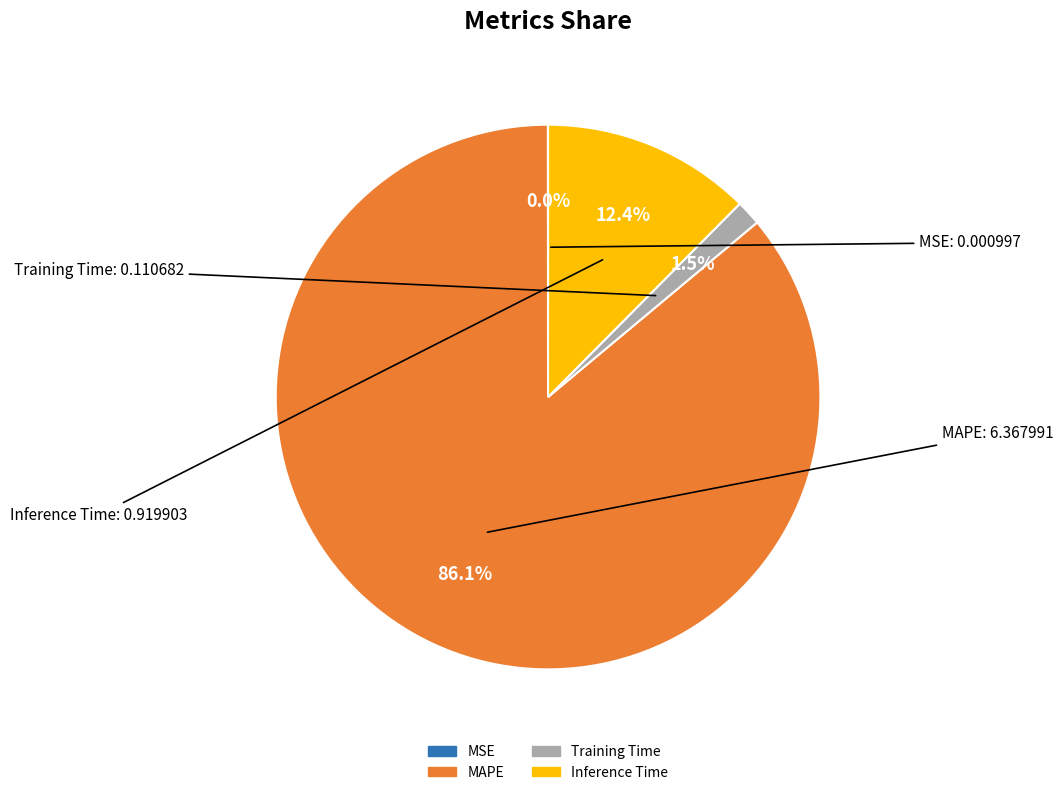

True or false: Inference Time accounts for 12% of the total.

True